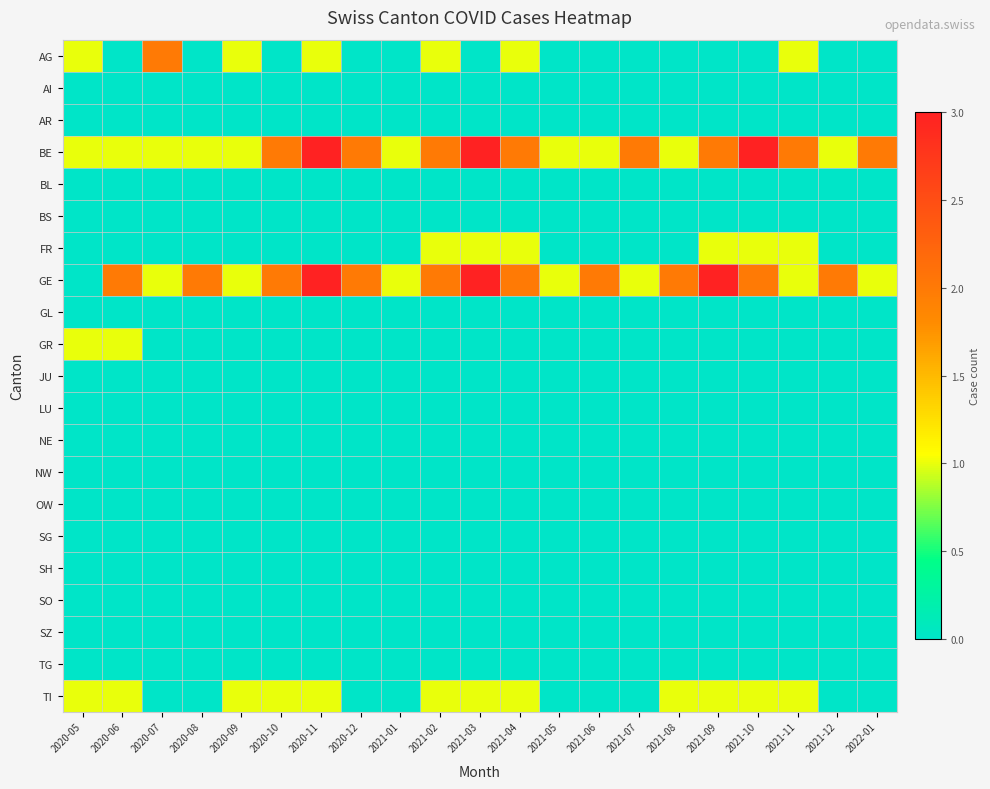

Which category has the highest value across all series?

2020-11